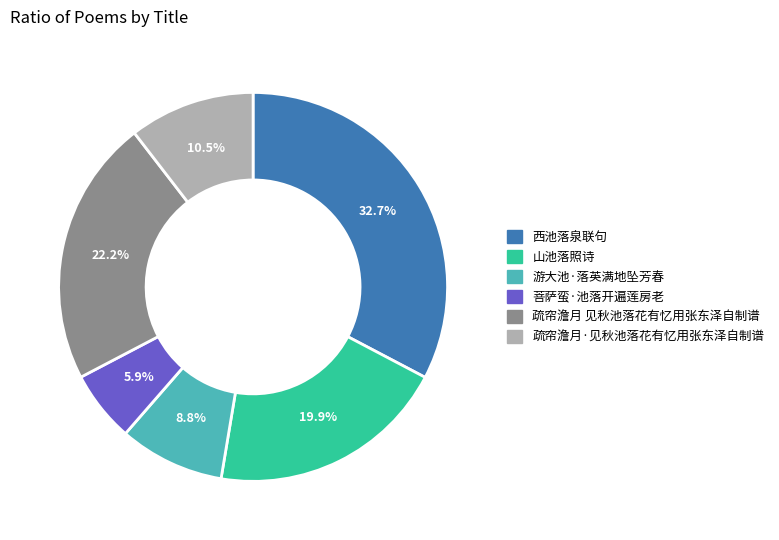

Rank the categories by value from lowest to highest.

菩萨蛮·池落开遍莲房老, 游大池·落英满地坠芳春, 疏帘澹月·见秋池落花有忆用张东泽自制谱, 山池落照诗, 疏帘澹月 见秋池落花有忆用张东泽自制谱, 西池落泉联句